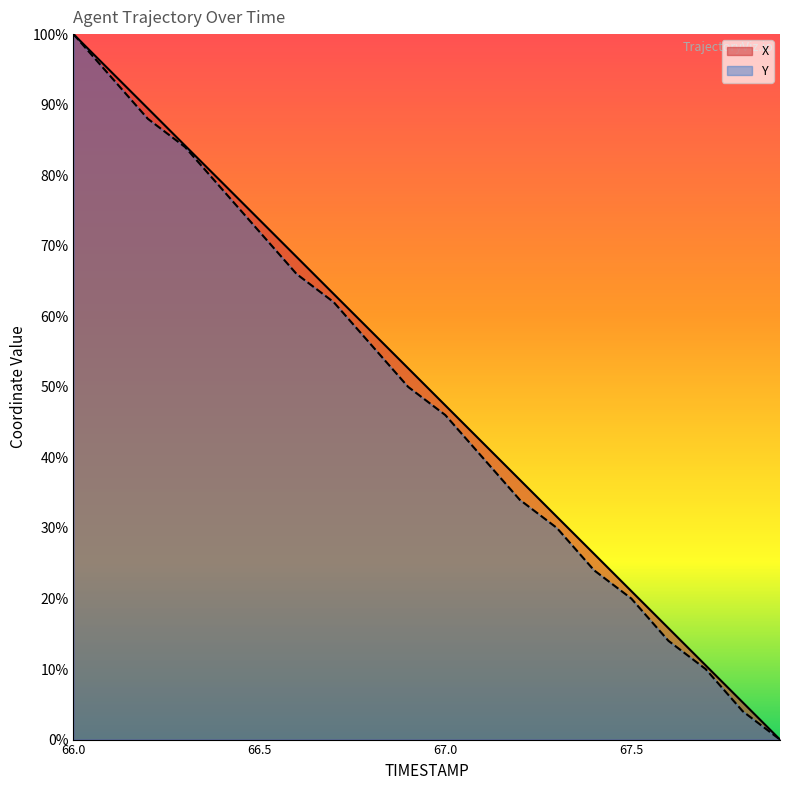

Does the chart display data point markers on the line(s)?

No